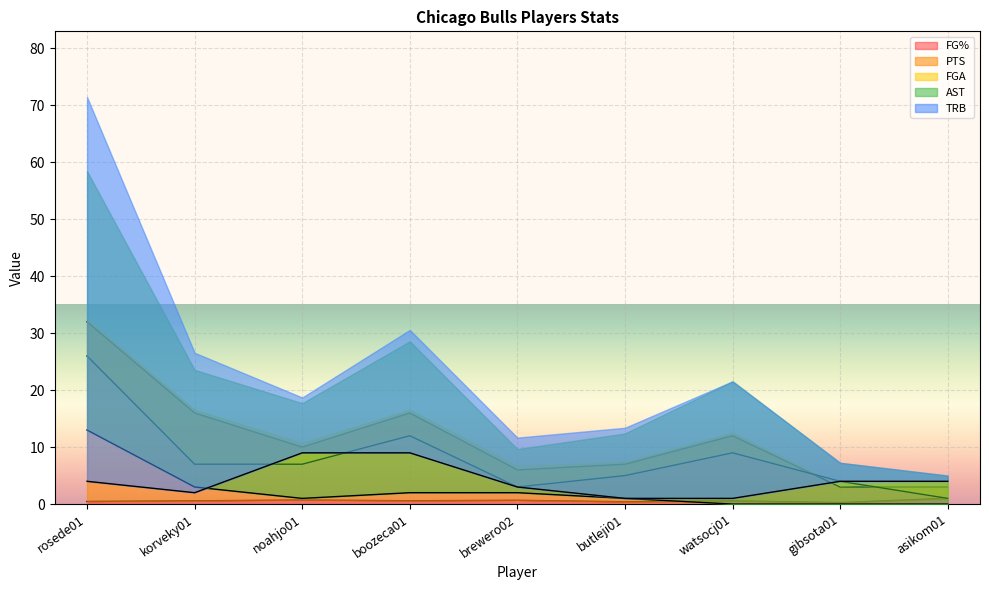

Reading right to left, list all the values displayed in this chart.

FG%: 1.0	0.2	0.6	0.4	0.7	0.6	0.7	0.6	0.5
PTS: 3.0	3.0	12.0	7.0	6.0	16.0	10.0	16.0	32.0
FGA: 1.0	4.0	9.0	5.0	3.0	12.0	7.0	7.0	26.0
AST: 0.0	0.0	0.0	1.0	2.0	2.0	1.0	3.0	13.0
TRB: 4.0	4.0	1.0	1.0	3.0	9.0	9.0	2.0	4.0